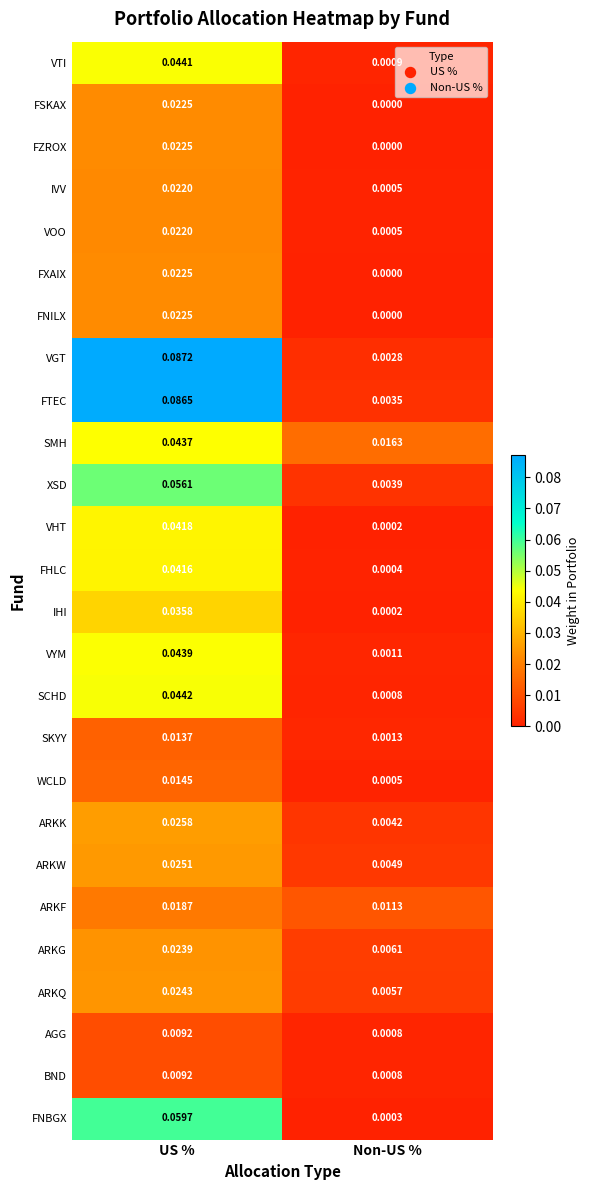

At which category is the sum across all series the highest?

US %